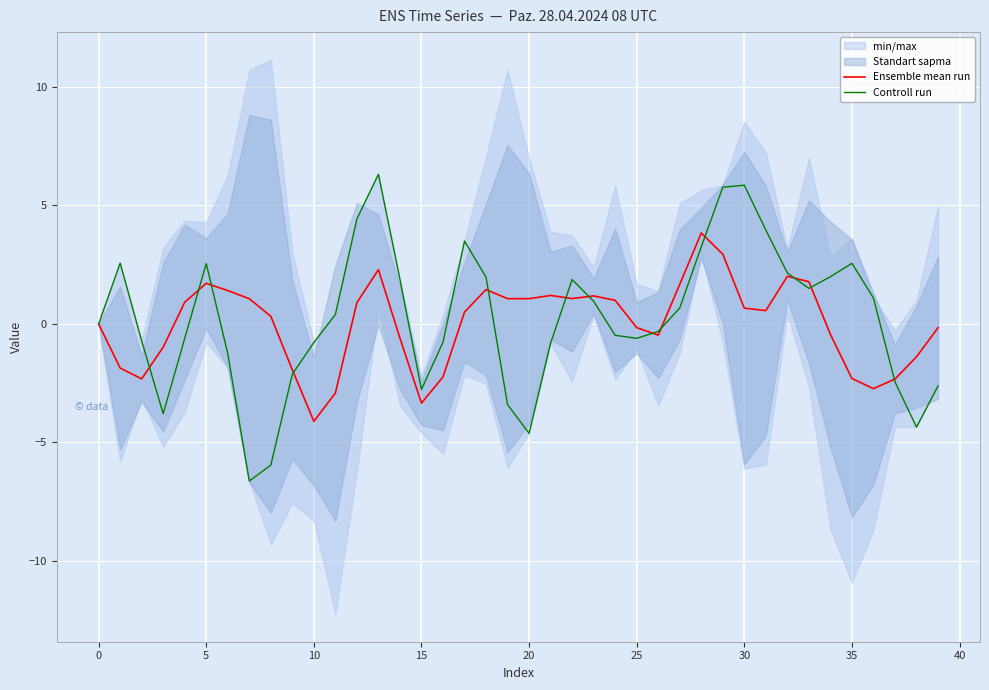

What is the highest value of the Ensemble mean run series?

3.8